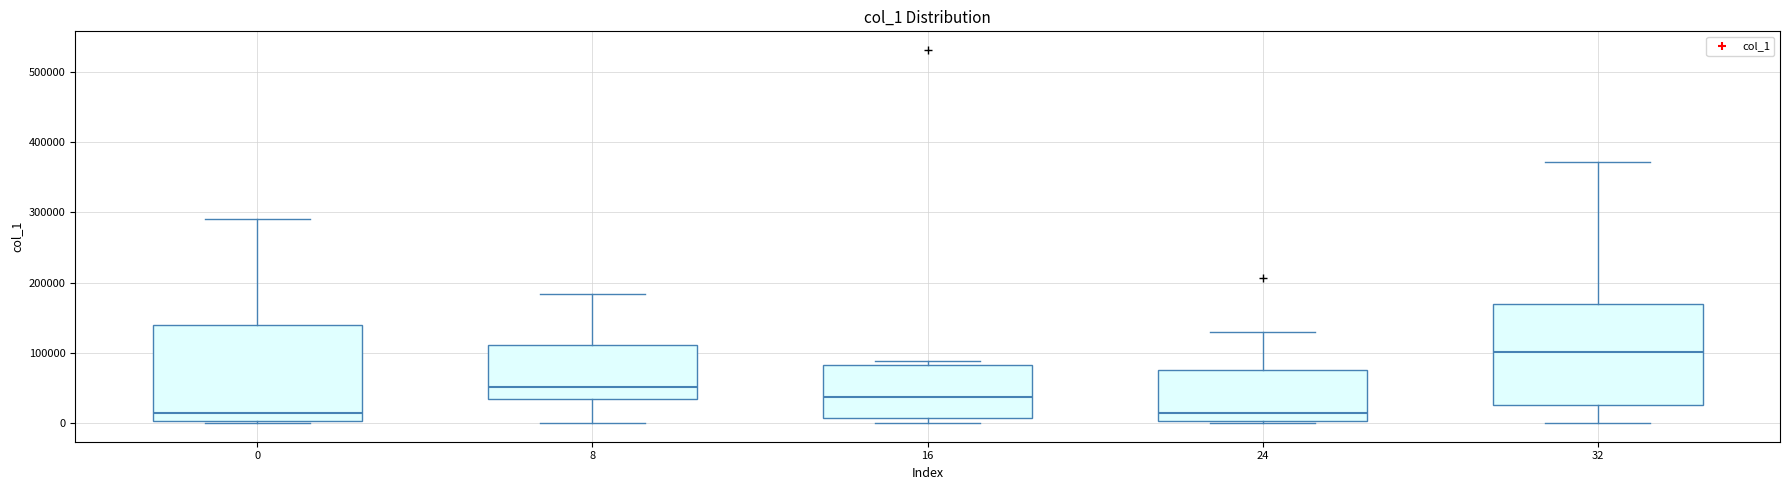

Reading left to right, transcribe this box plot: for each box, give where its median line is, the range the box spans, and where its two whiskers end, as read against the y-axis. The values are not printed on the chart, so give them approximately, as read against the axis.

0: median 10000, box 0 to 140000, whiskers 0 (just below the box's lower edge) to 290000
8: median 50000, box 30000 to 110000, whiskers 0 to 180000
16: median 40000, box 10000 to 80000, whiskers 0 to 90000
24: median 20000, box 0 to 80000, whiskers 0 to 130000
32: median 100000, box 30000 to 170000, whiskers 0 to 370000